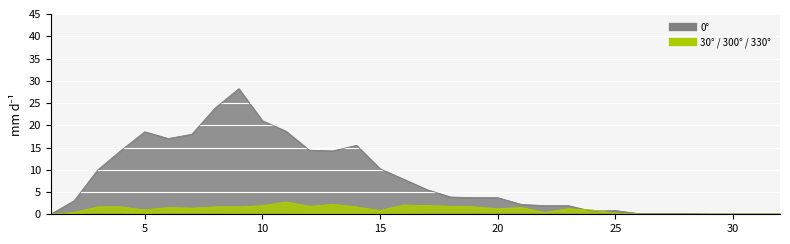

Is the value of 330 at 26 greater than the value of 30 at 27?

No